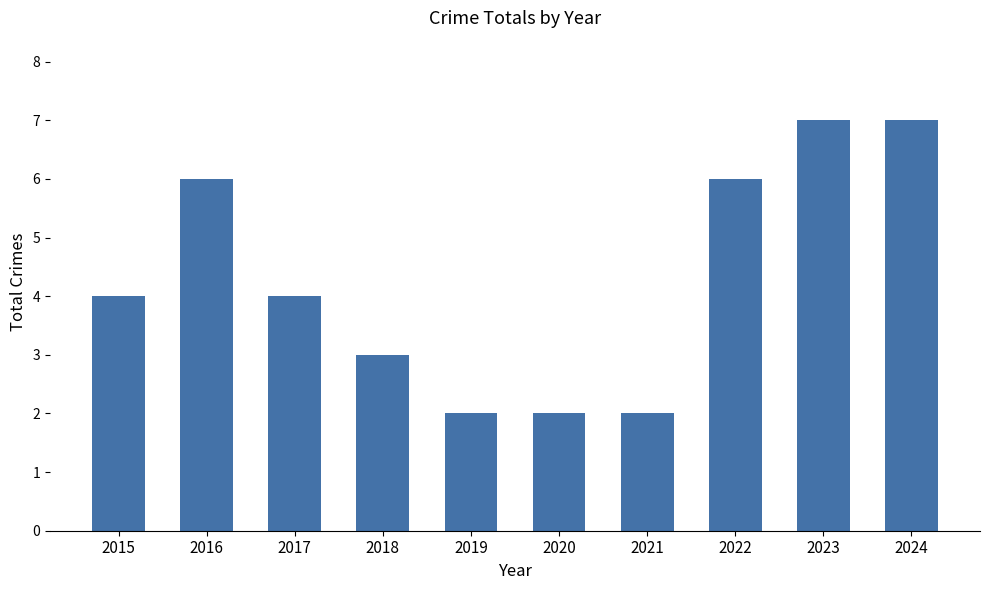

Reading left to right, what are all the values shown in this chart?

4	6	4	3	2	2	2	6	7	7